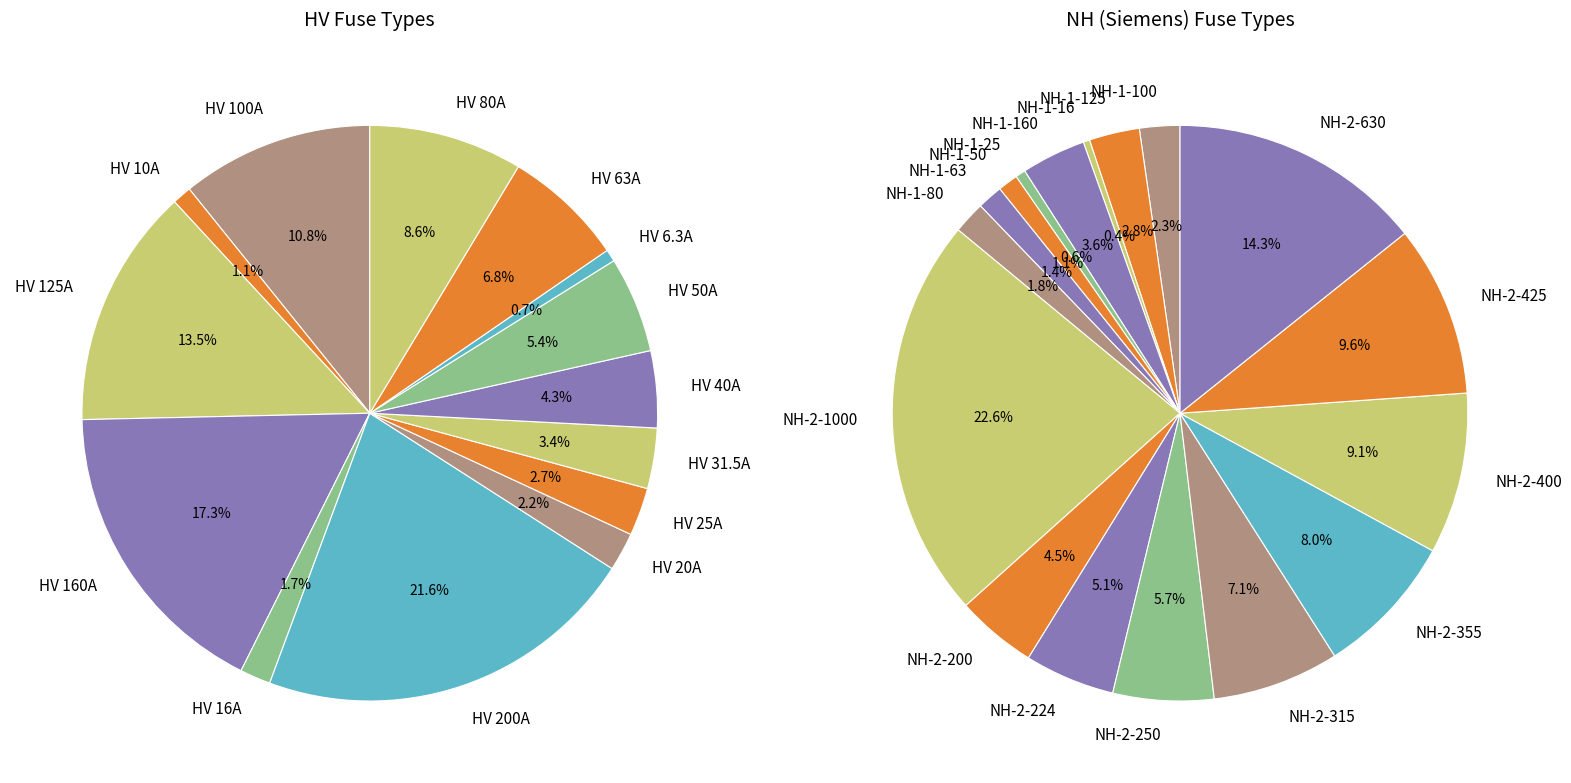

Is it true that HV 10A is 1% of the pie?

False